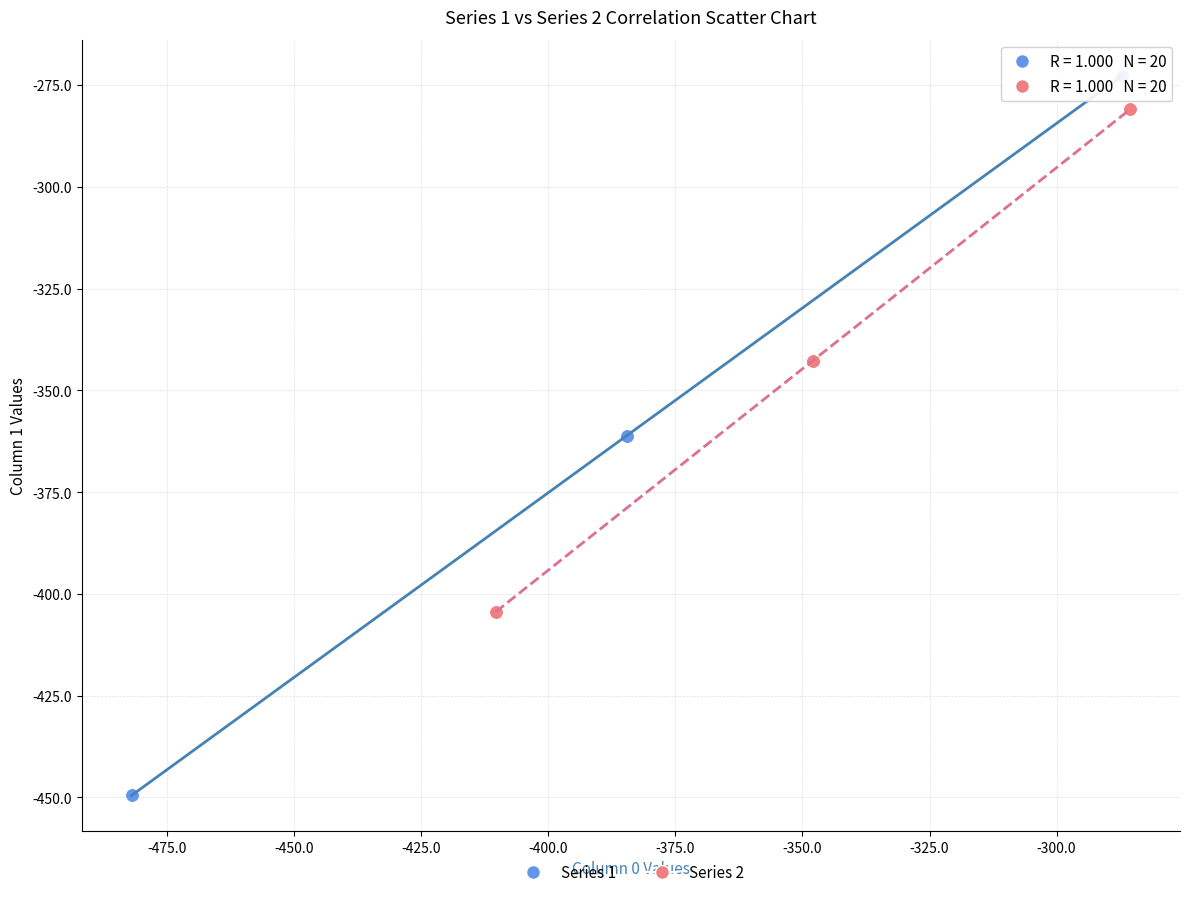

Which series reaches the minimum Y coordinate?

Series 1